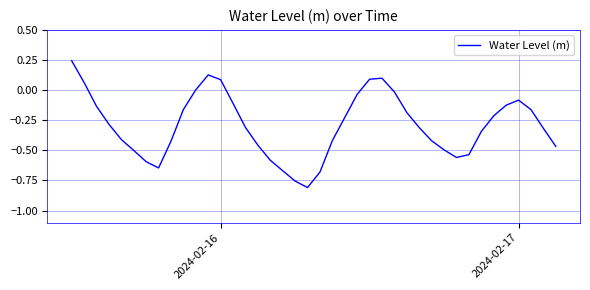

What is the difference between the maximum and minimum values?

1.1